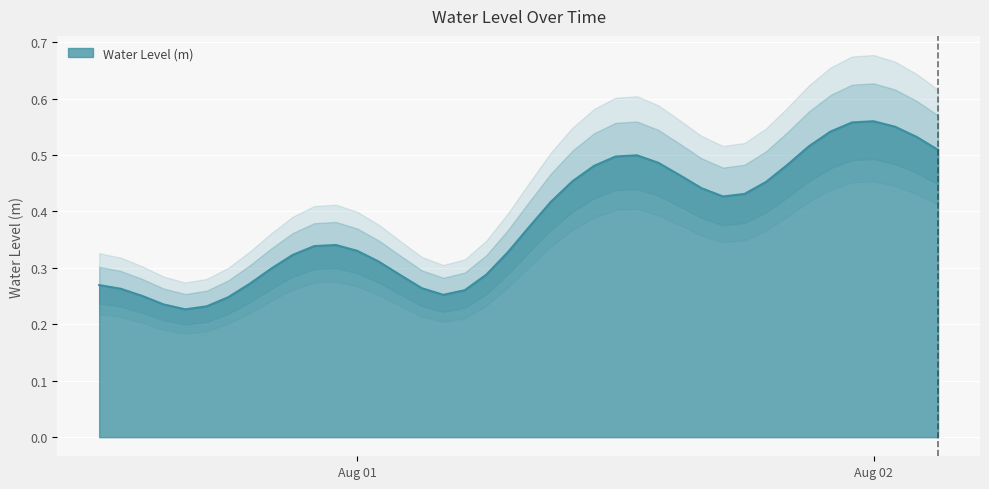

Is it true that the value at 2024-07-31 22:00:00 is 0.3?

True